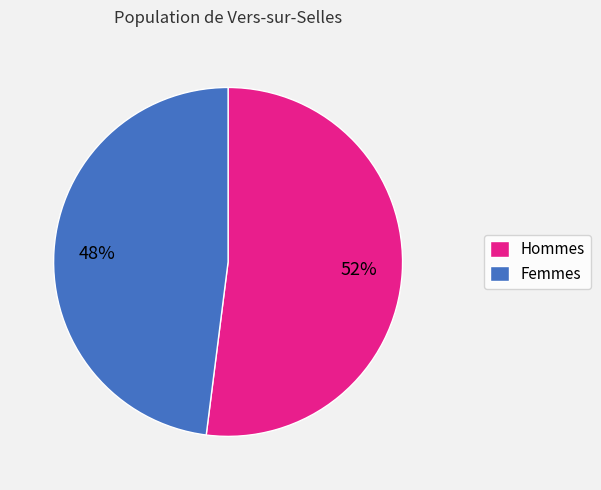

Count the number of slices in the pie.

2